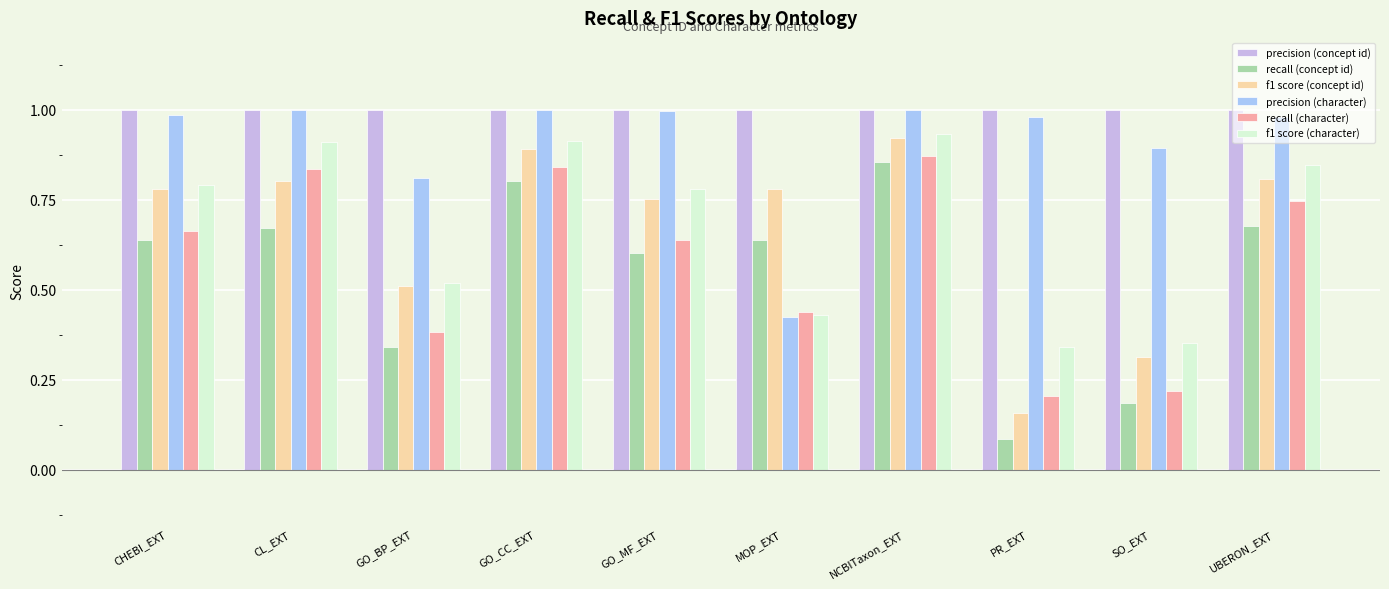

What position from the right is MOP_EXT?

5